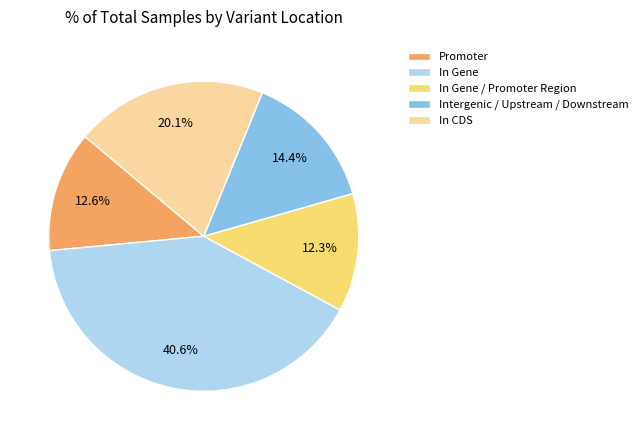

Is the sum of In CDS and In Gene / Promoter Region greater than half?

No